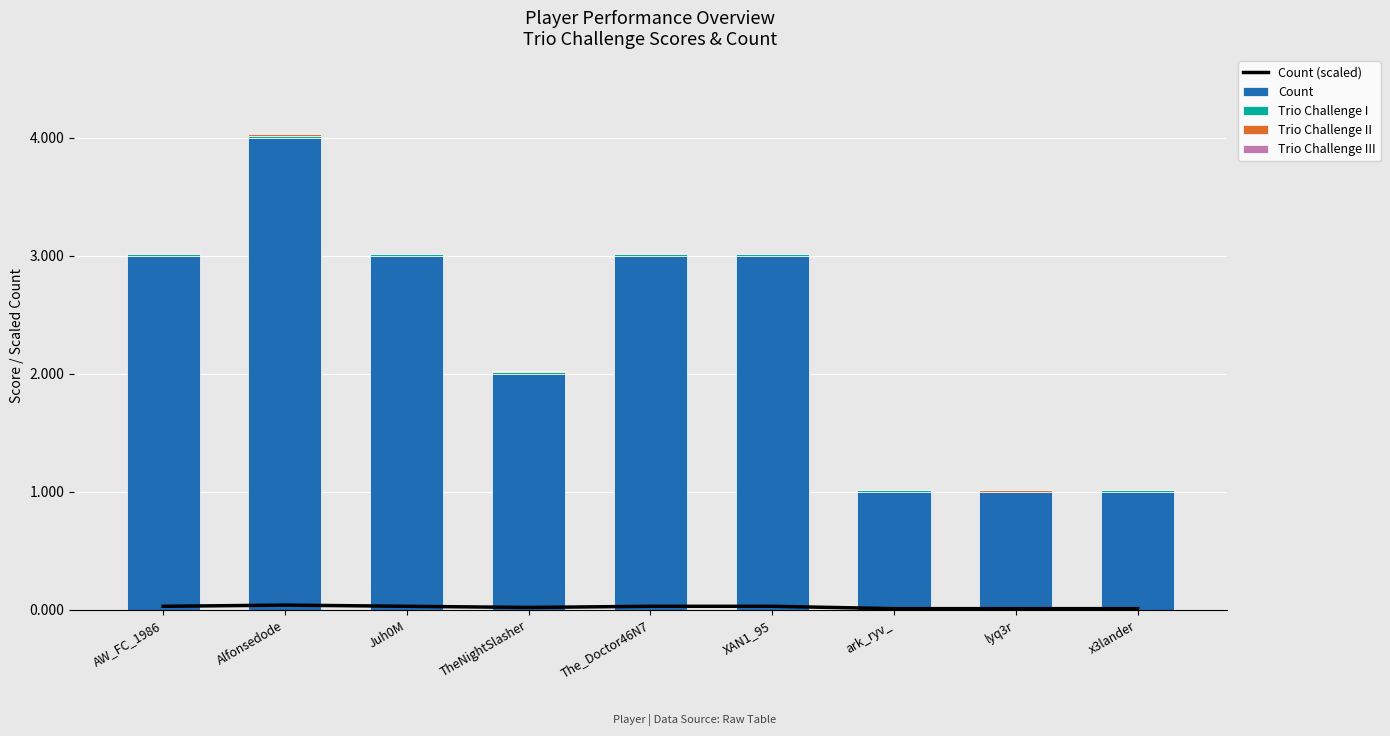

Which category has the lowest value across all series?

lyq3r